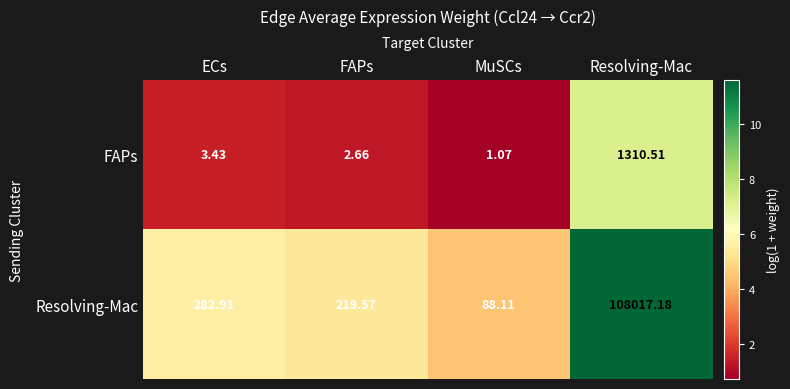

Between FAPs and Resolving-Mac, which series saw the biggest shift?

Resolving-Mac